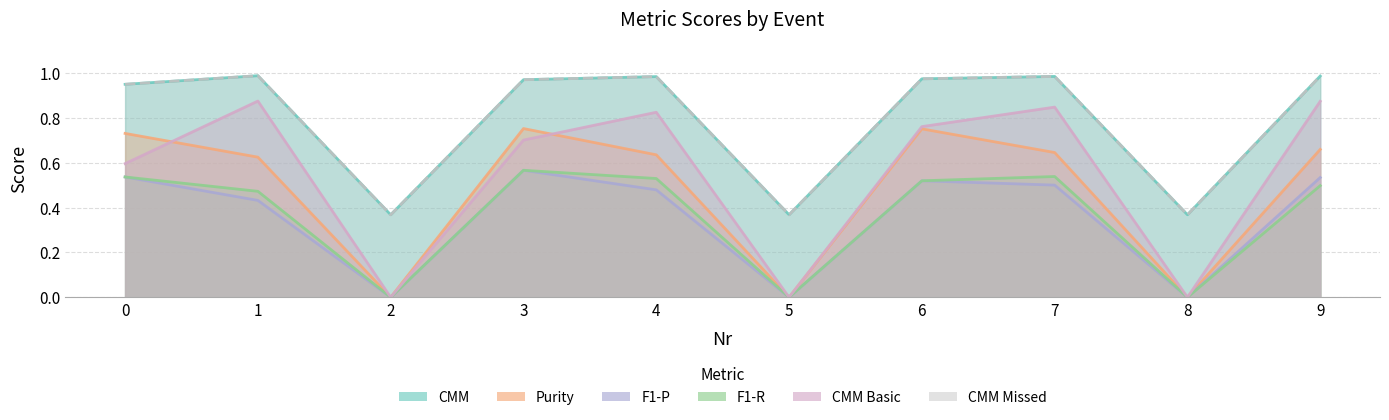

What is the difference between the second highest and minimum values in the Purity series?

0.8